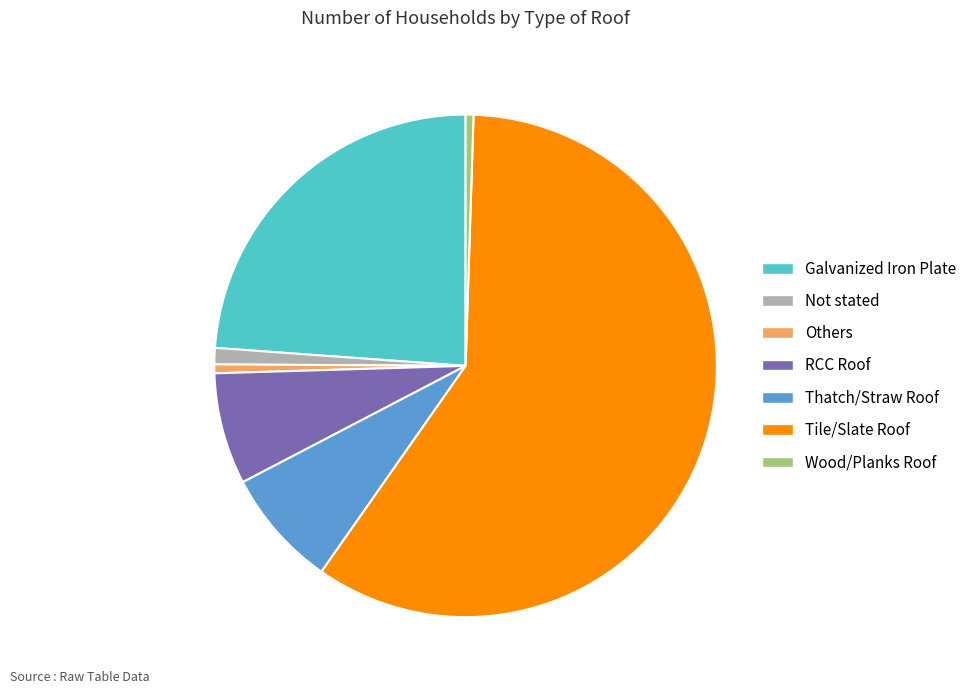

Count the number of slices in the pie.

7